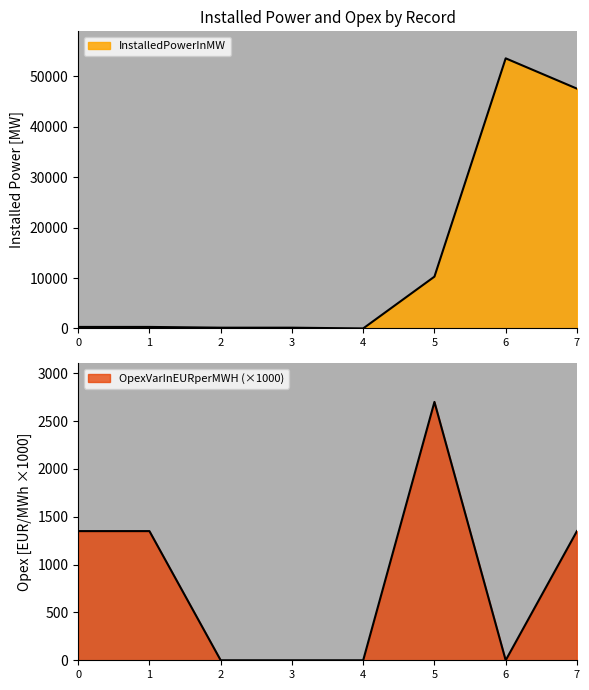

Where do InstalledPowerInMW and OpexVarInEURperMWH first cross each other?

1 and 2